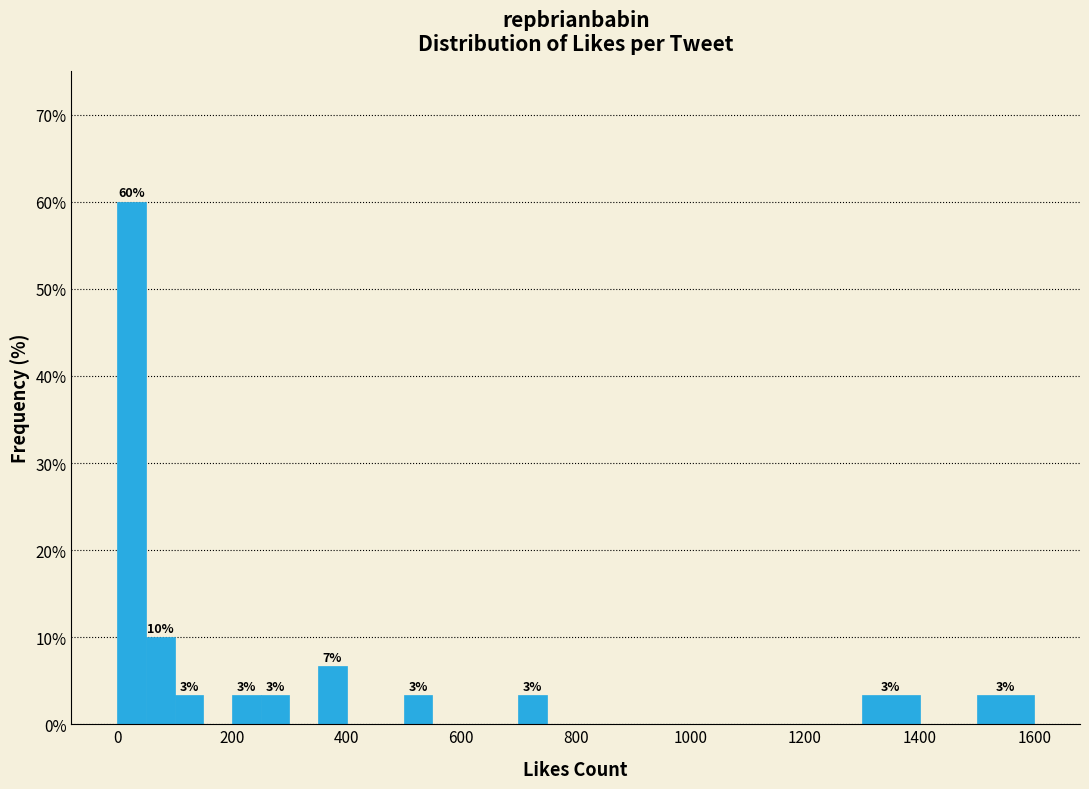

Read against the x-axis, roughly where is the centre of the tallest bar?

20